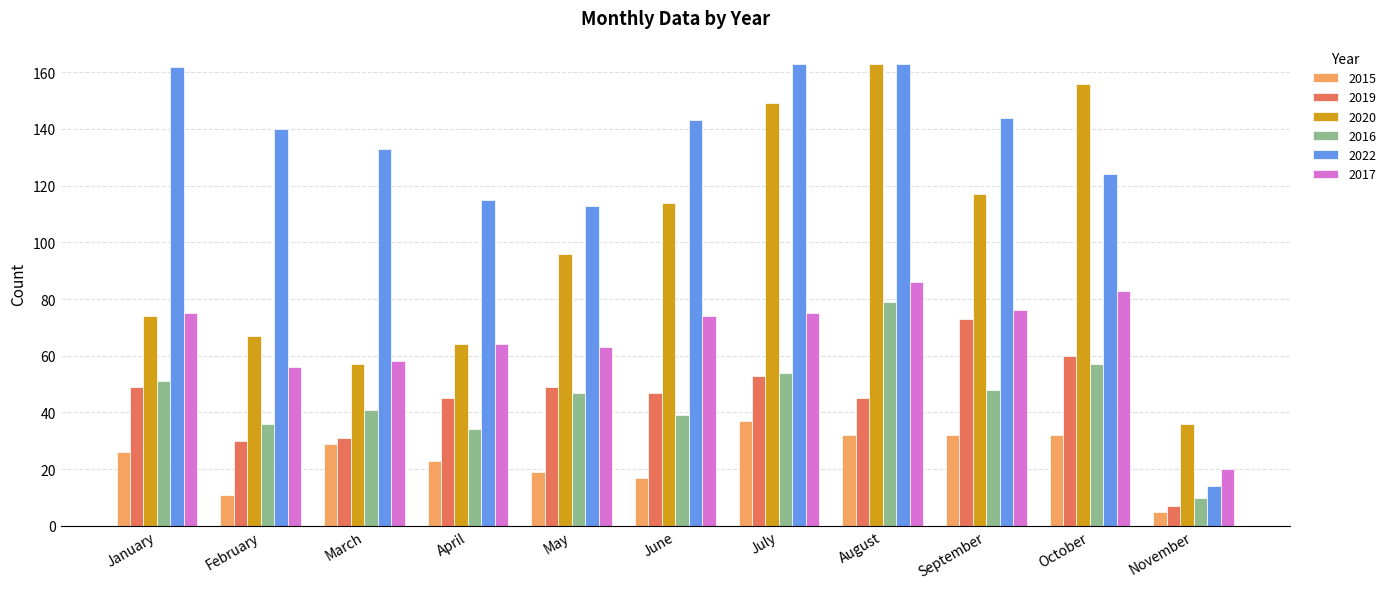

How many groups of bars are there?

11